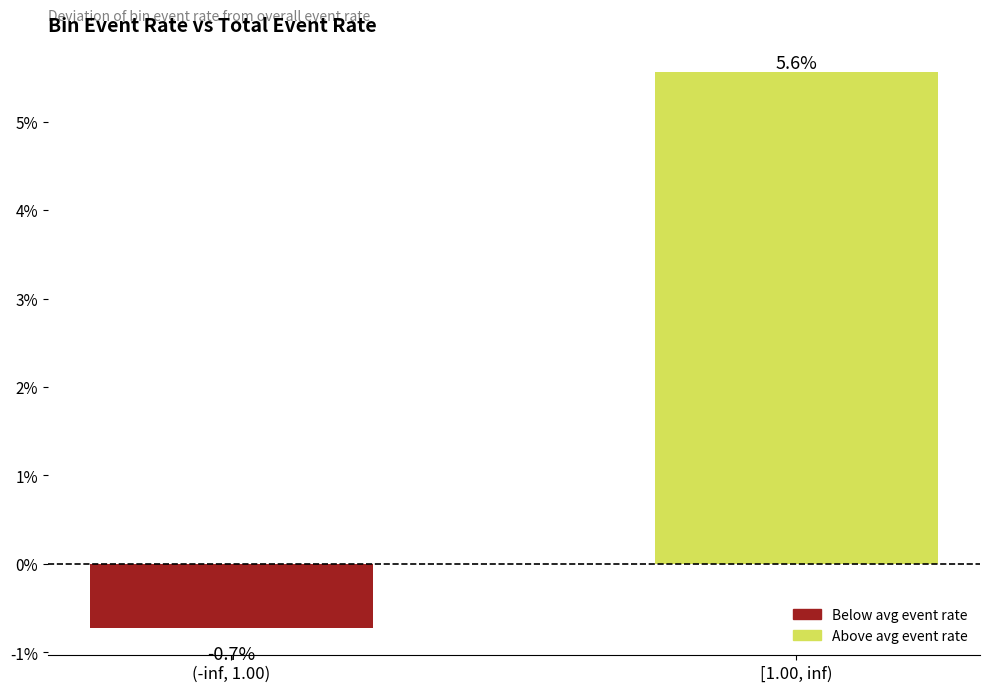

Reading left to right, list all the values displayed in this chart.

-0.7	5.6